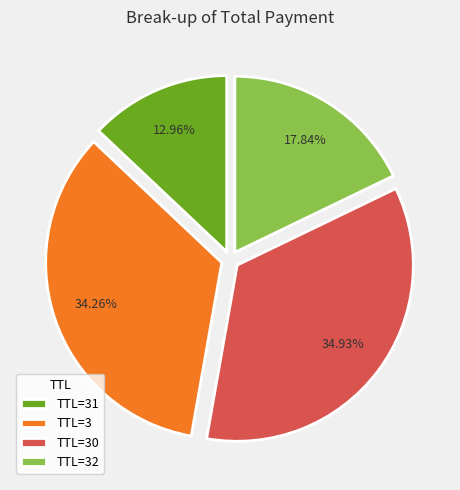

Combined, do TTL=30 and TTL=3 account for over 50%?

Yes